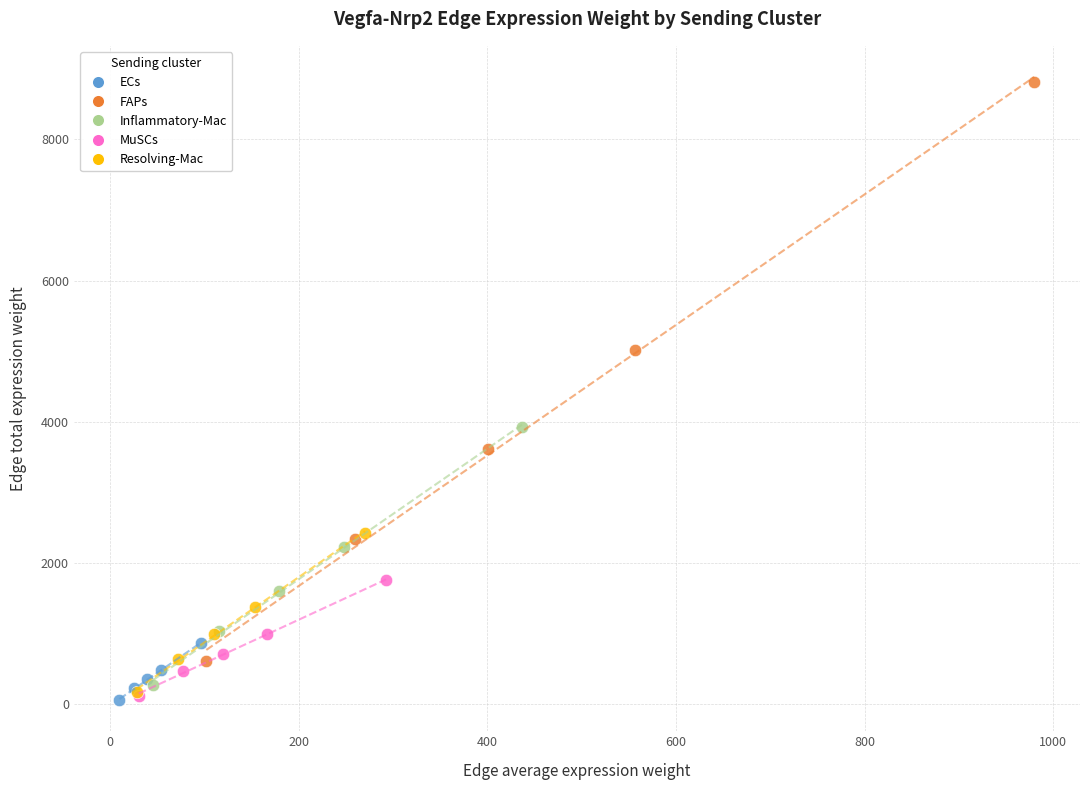

Which series contains the highest Y value?

FAPs